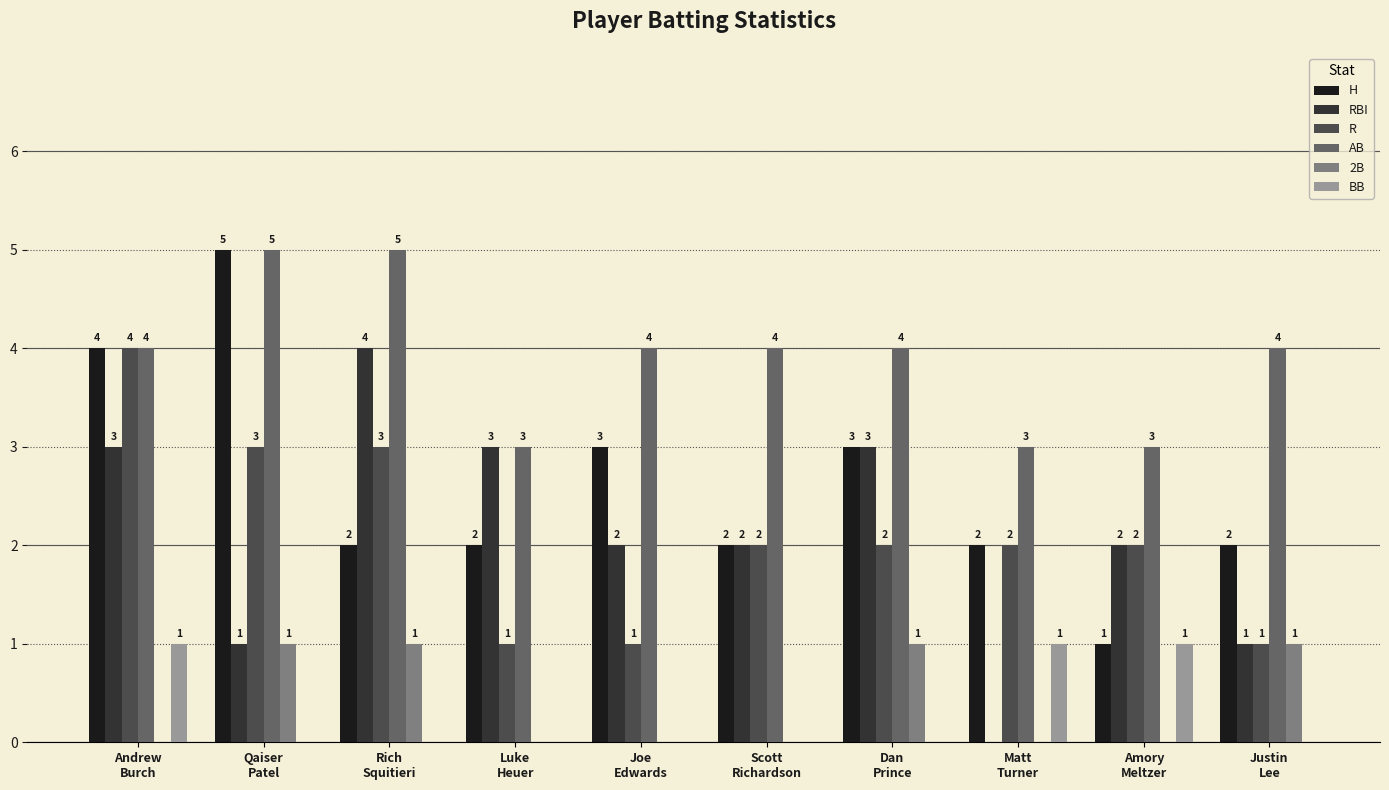

What is the spread (max minus min) of values at Andrew
Burch?

4